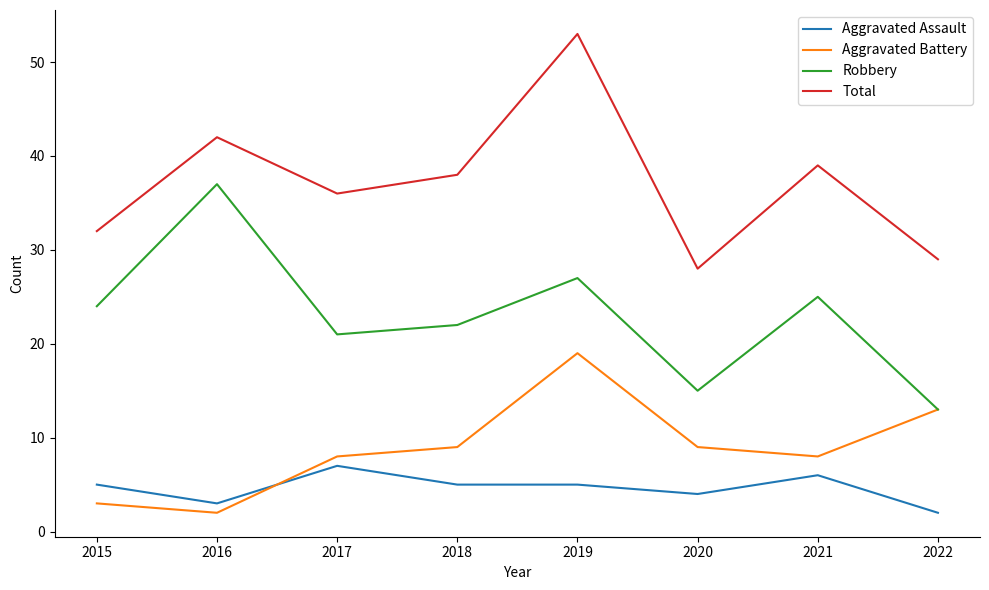

Is the value of Aggravated Assault at 2015 greater than the value of Aggravated Battery at 2021?

No